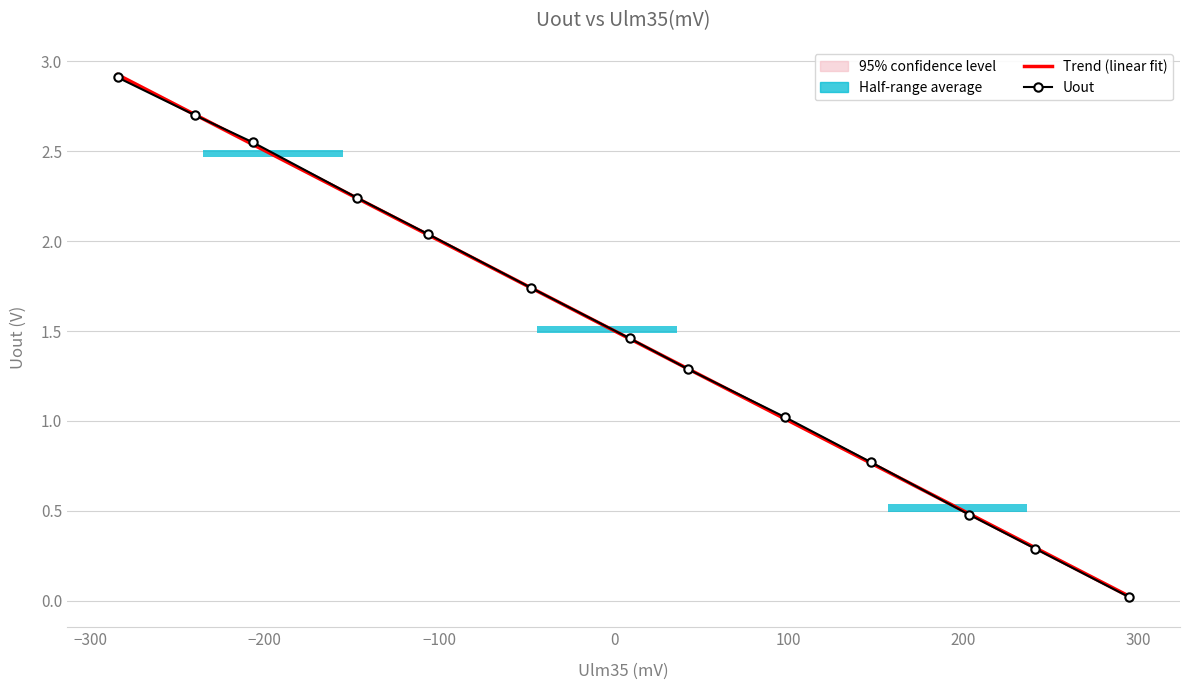

What is the highest value of the Uout series?

2.9